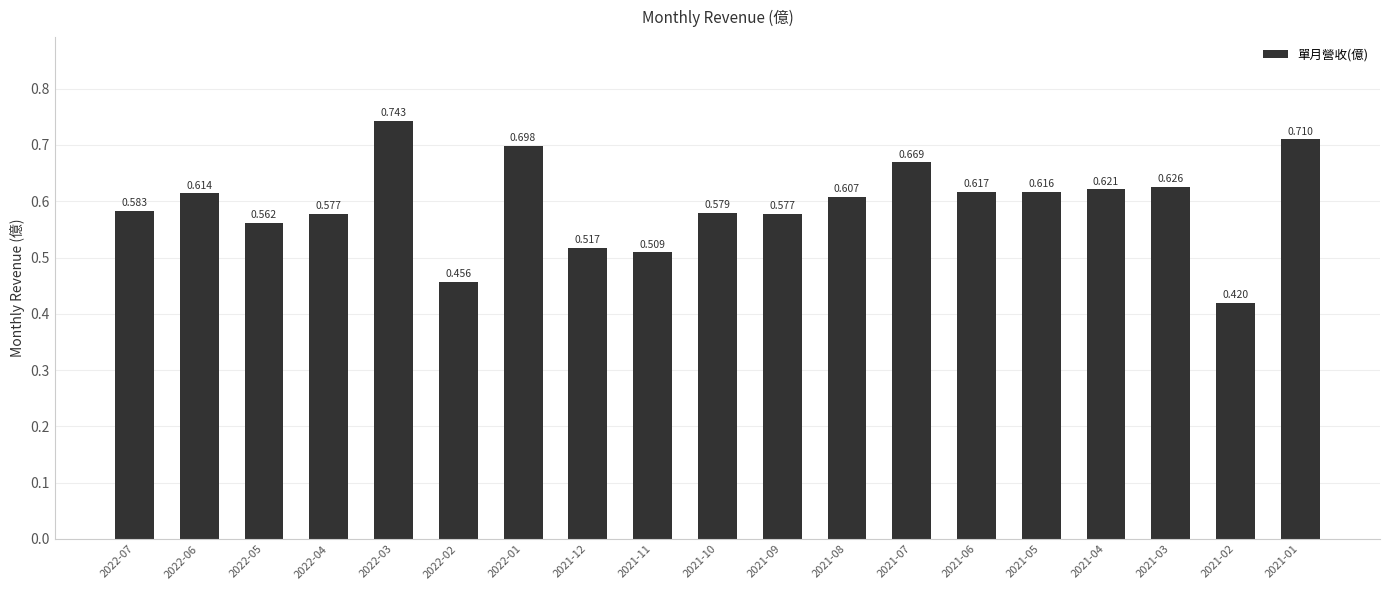

What is the maximum value shown in the chart?

0.7